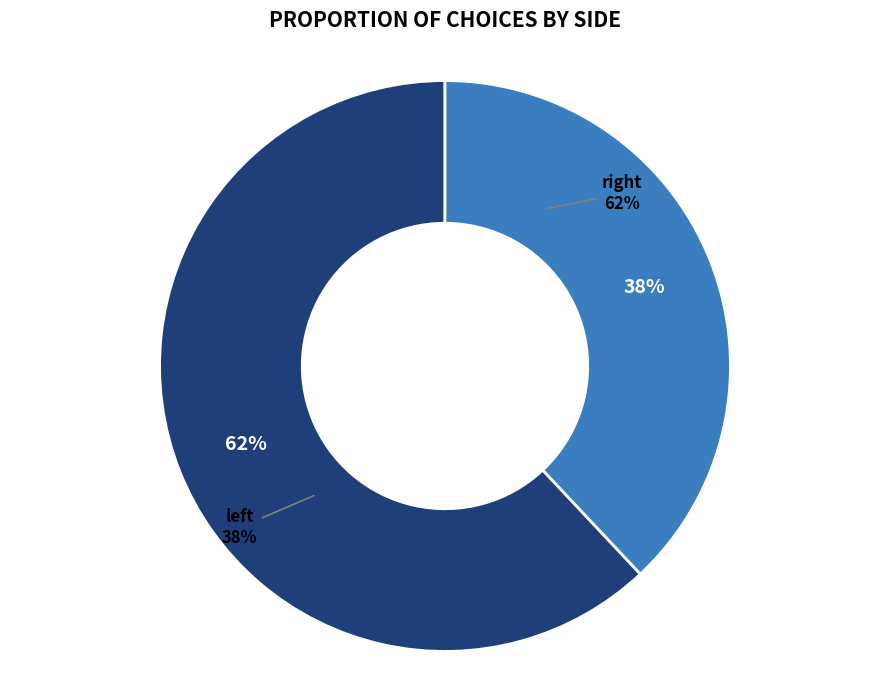

How many segments does this pie chart have?

2